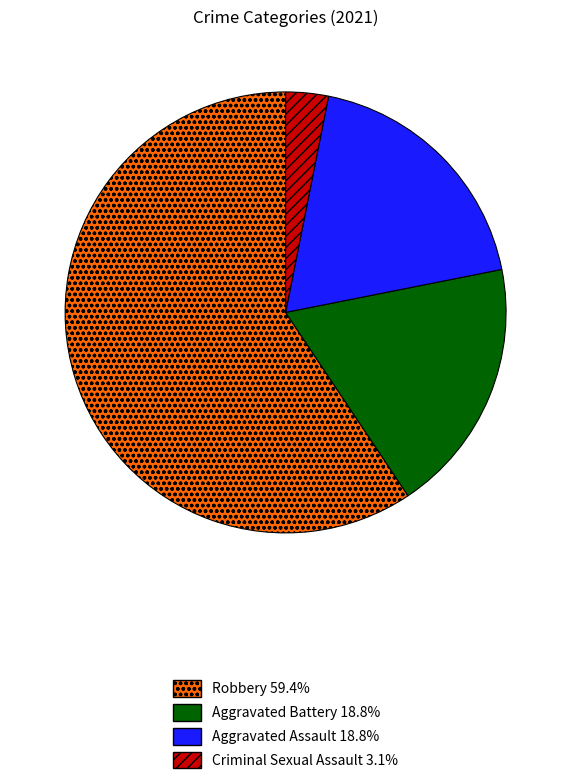

Does any single category account for the majority?

Yes